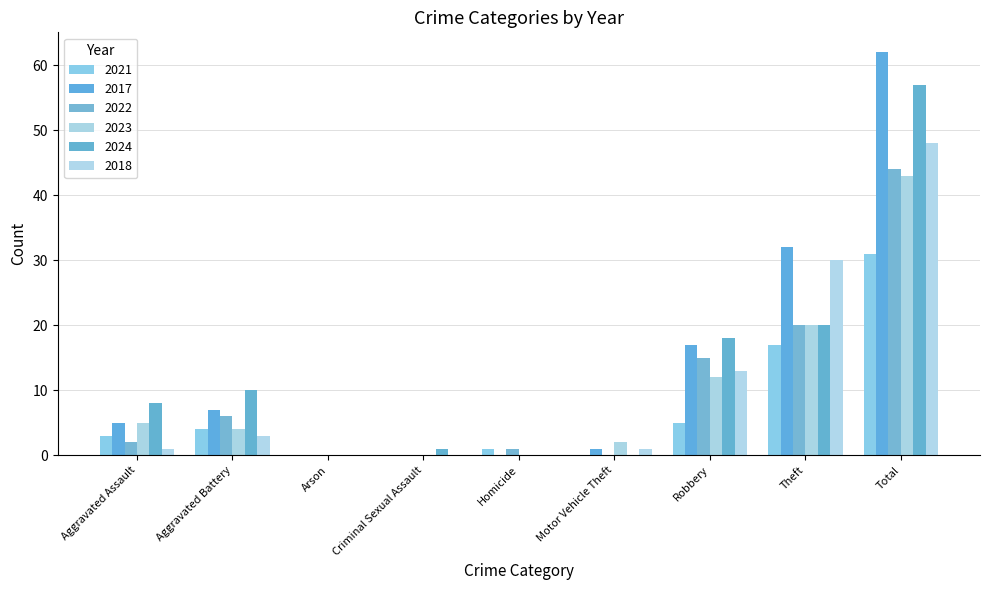

What are all the series names shown in the legend?

2021, 2017, 2022, 2023, 2024, 2018